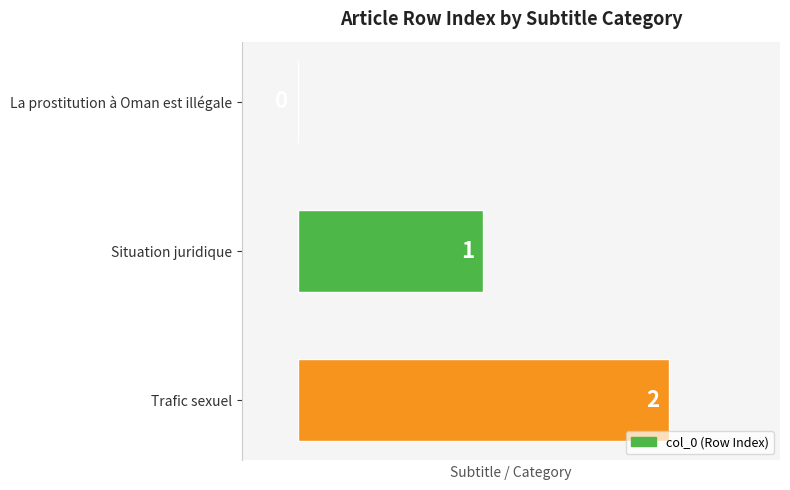

What is the sum of all values?

3